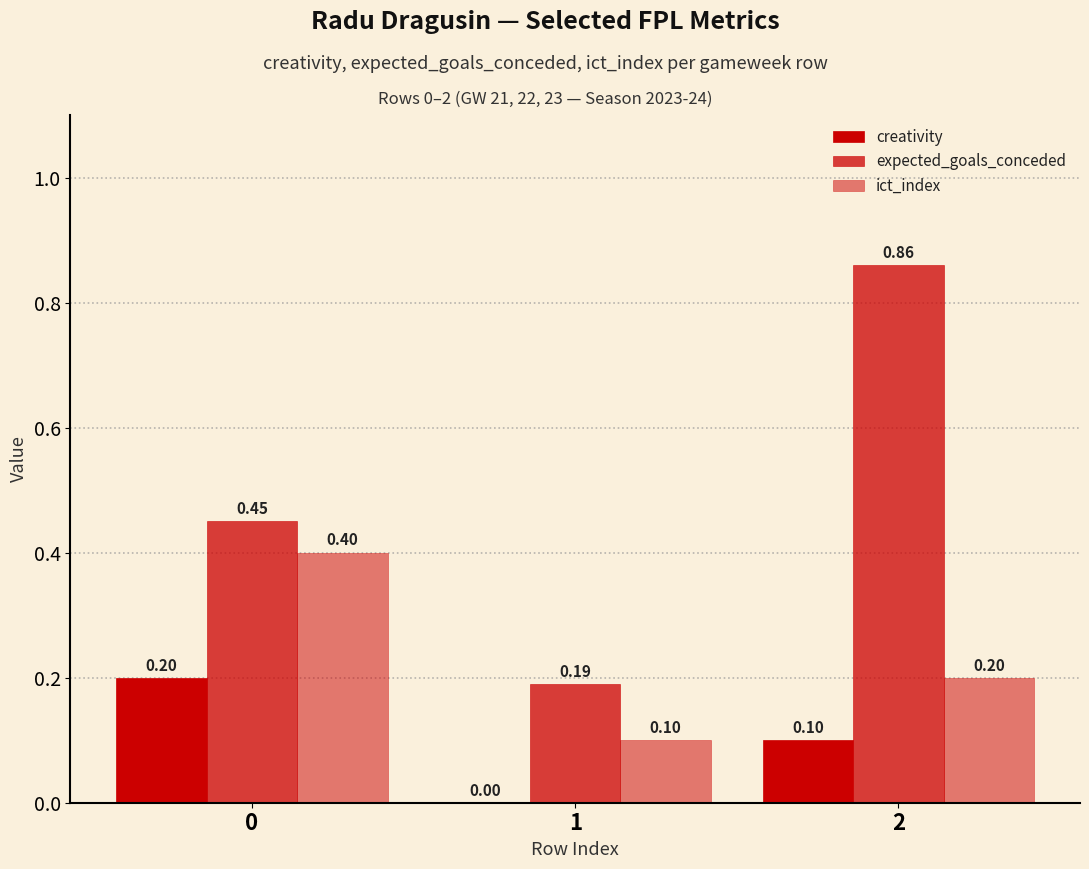

How many groups of bars are there?

3